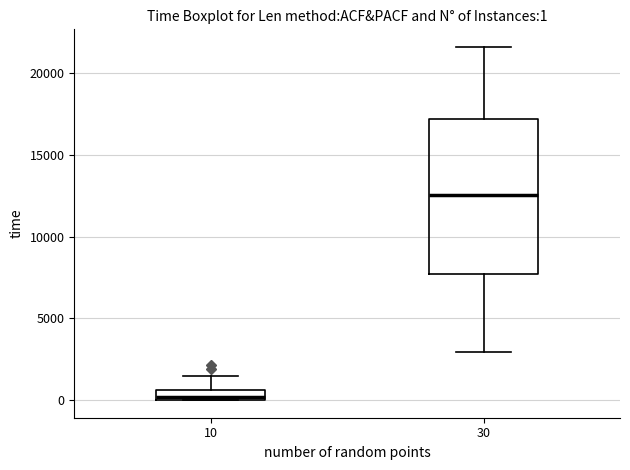

Which box has the lowest median line?

10